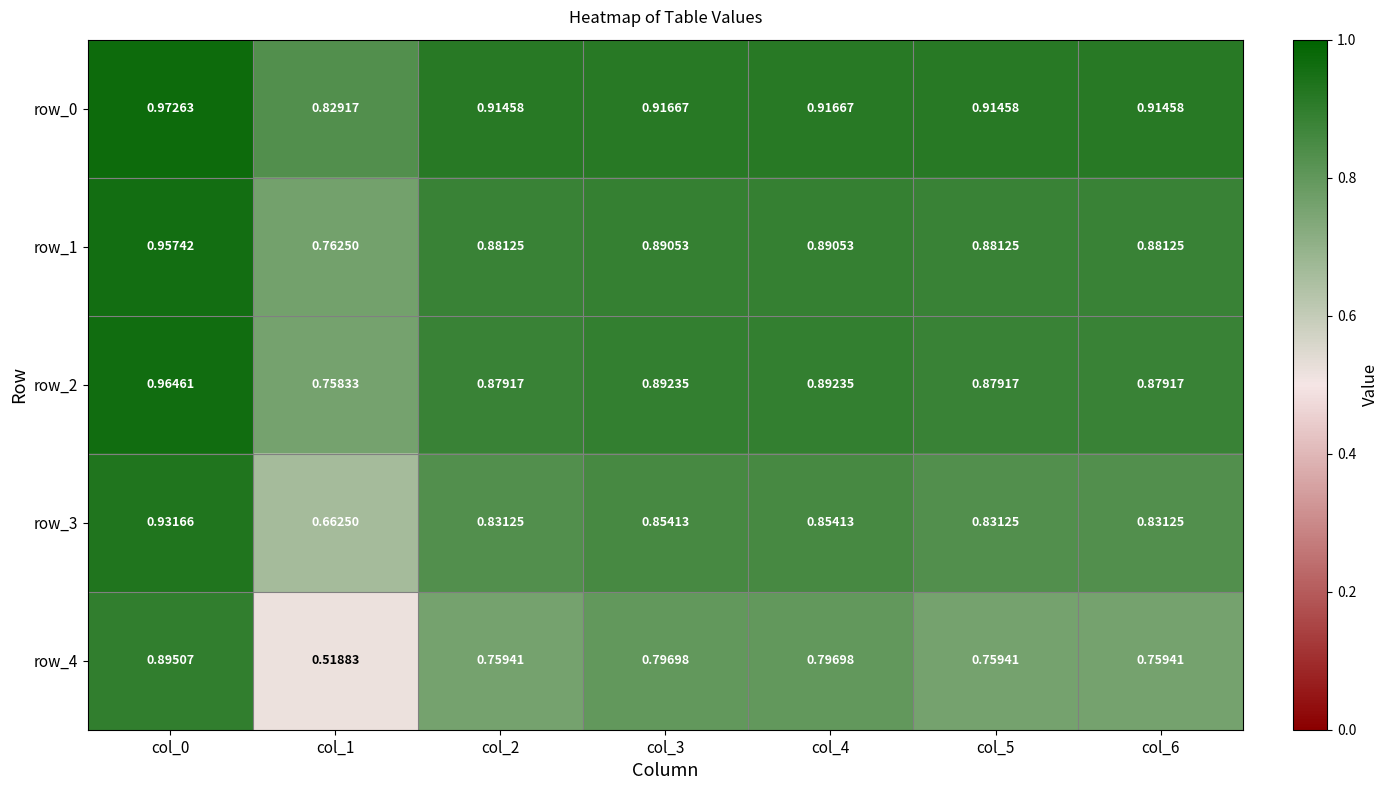

Is the value of row_4 at col_0 greater than the value of row_1 at col_6?

Yes